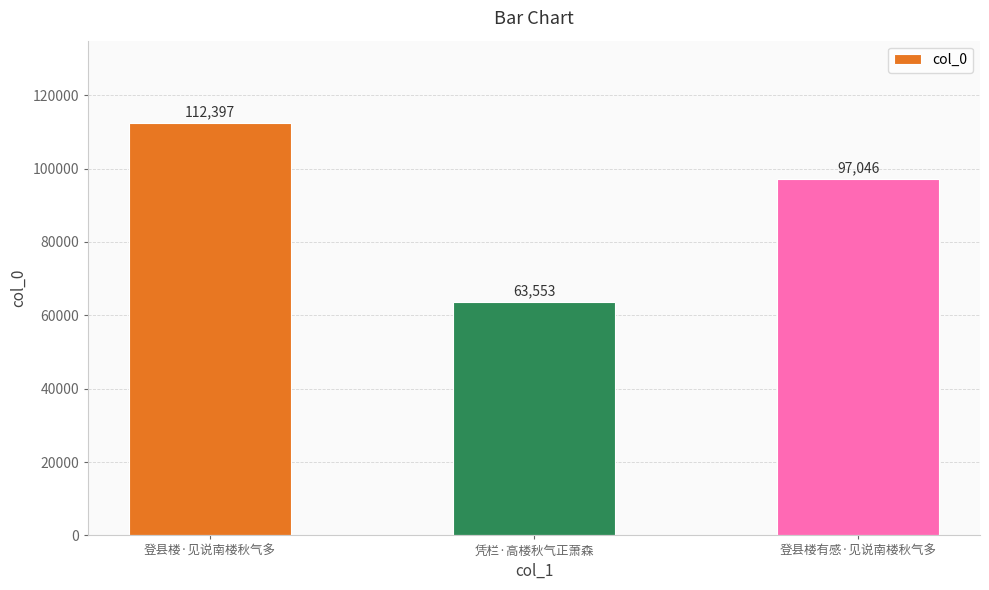

What position from the left is 登县楼·见说南楼秋气多?

1